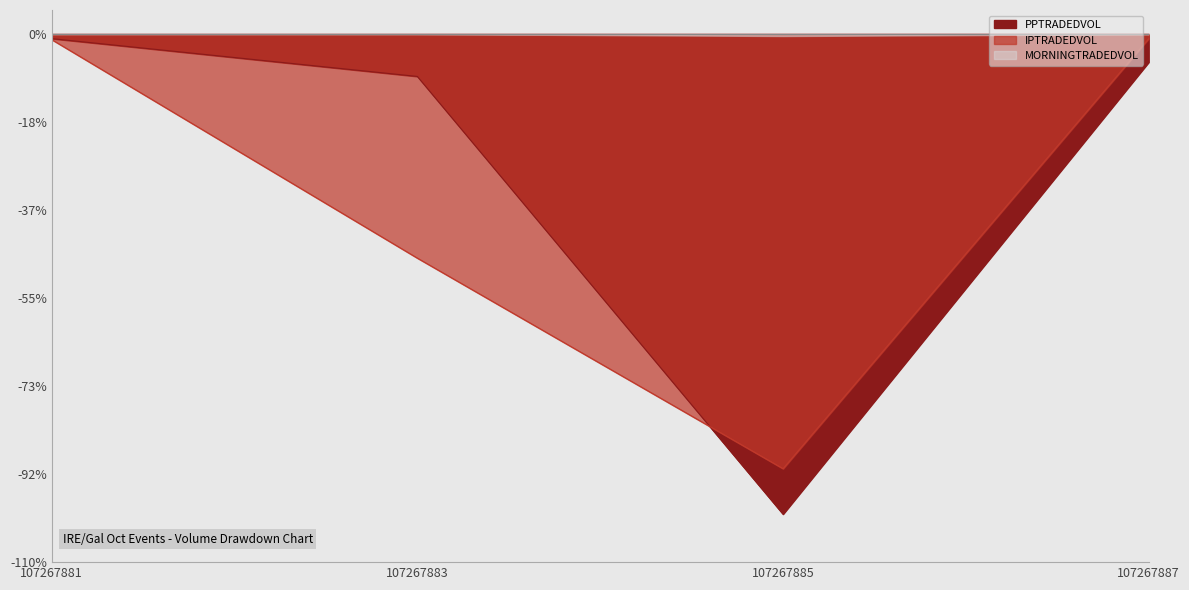

What is the sum of all IPTRADEDVOL values?

-1.4